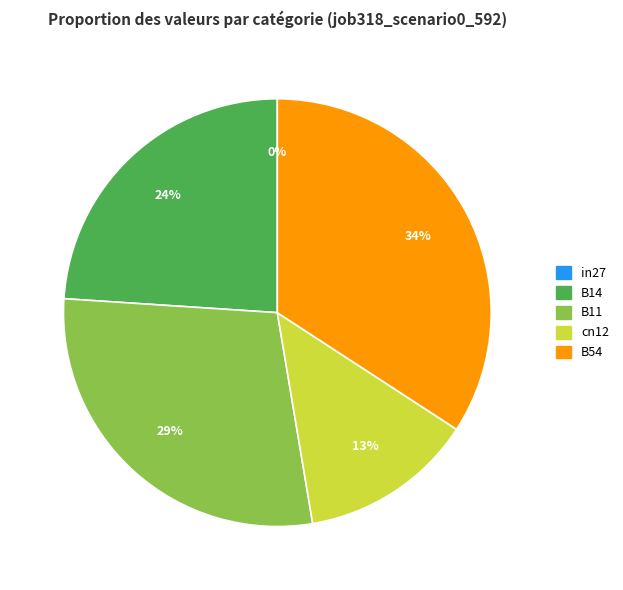

Combined, what portion of the pie is in27 and B11?

28.7%